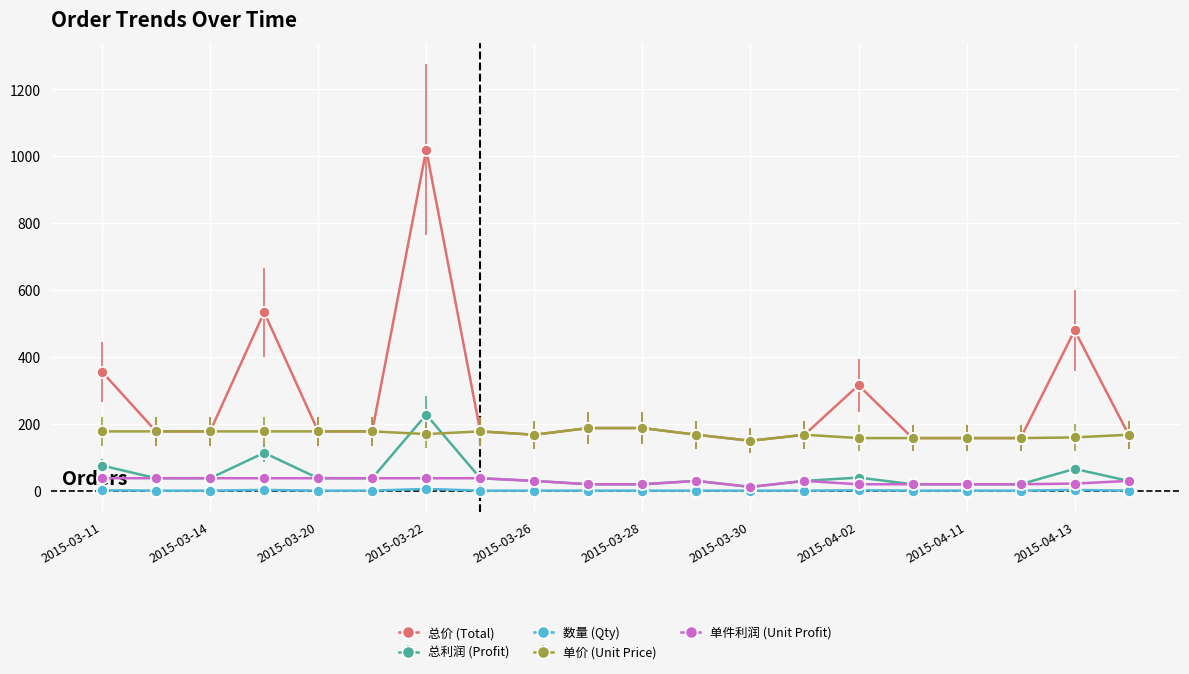

True or false: 总价 (Total) has more than 0 points higher than both neighbors.

True